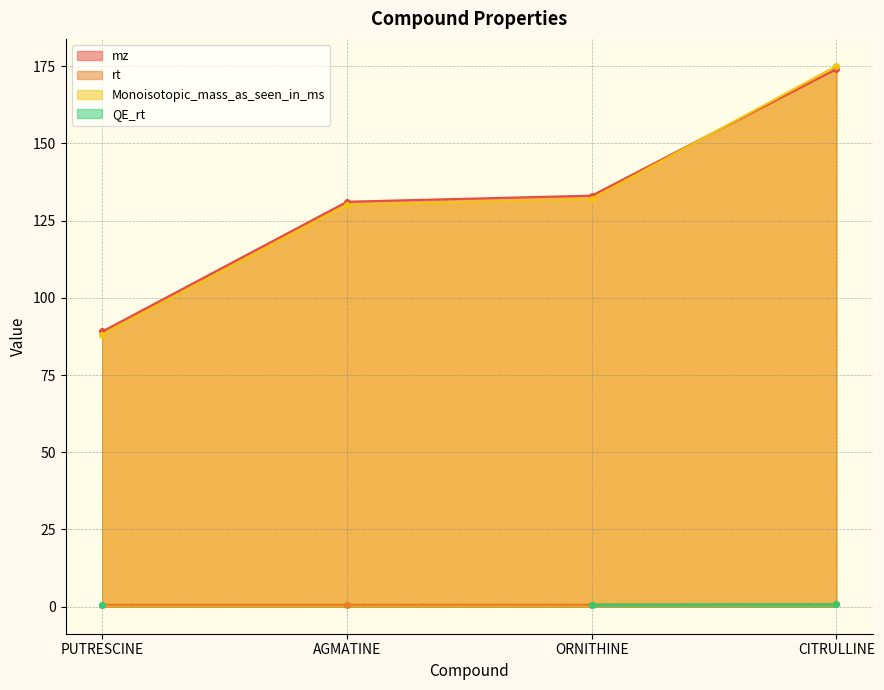

The value of mz at AGMATINE is 131.1. True or false?

True